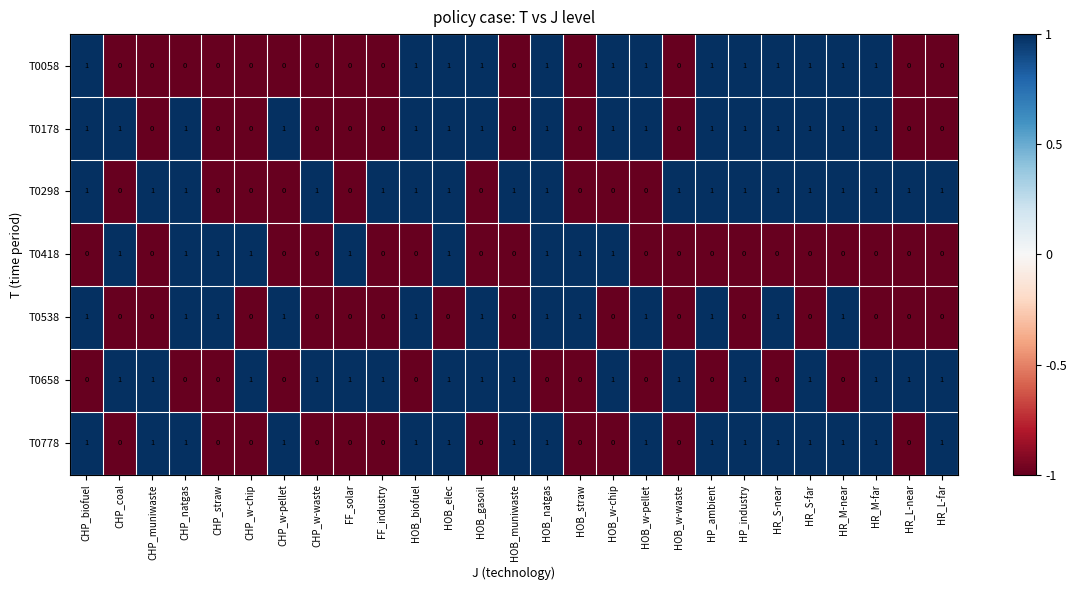

What is the total value across all series at HOB_w-chip?

4